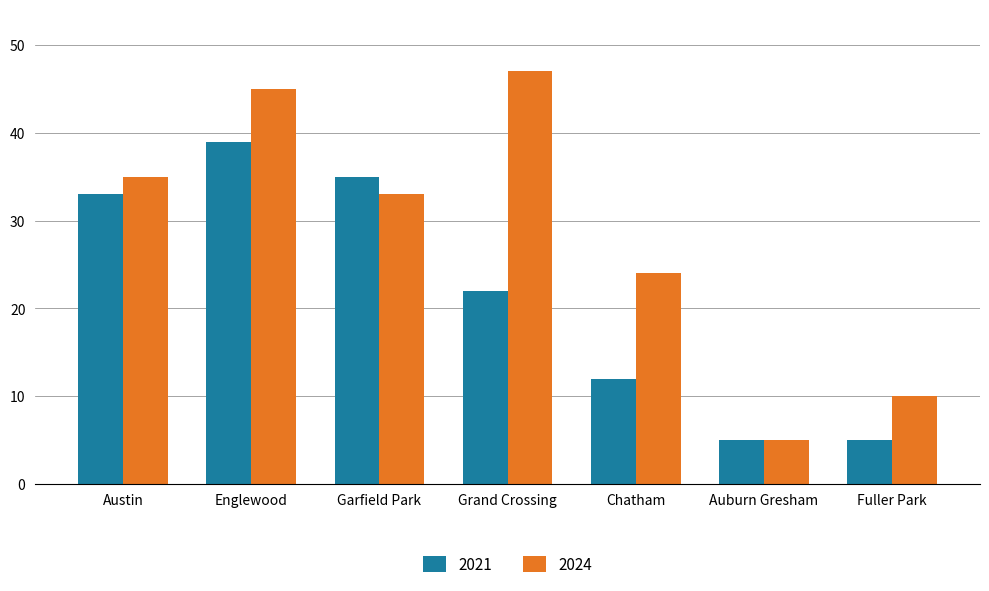

How many values in the 2021 series are below 22?

3